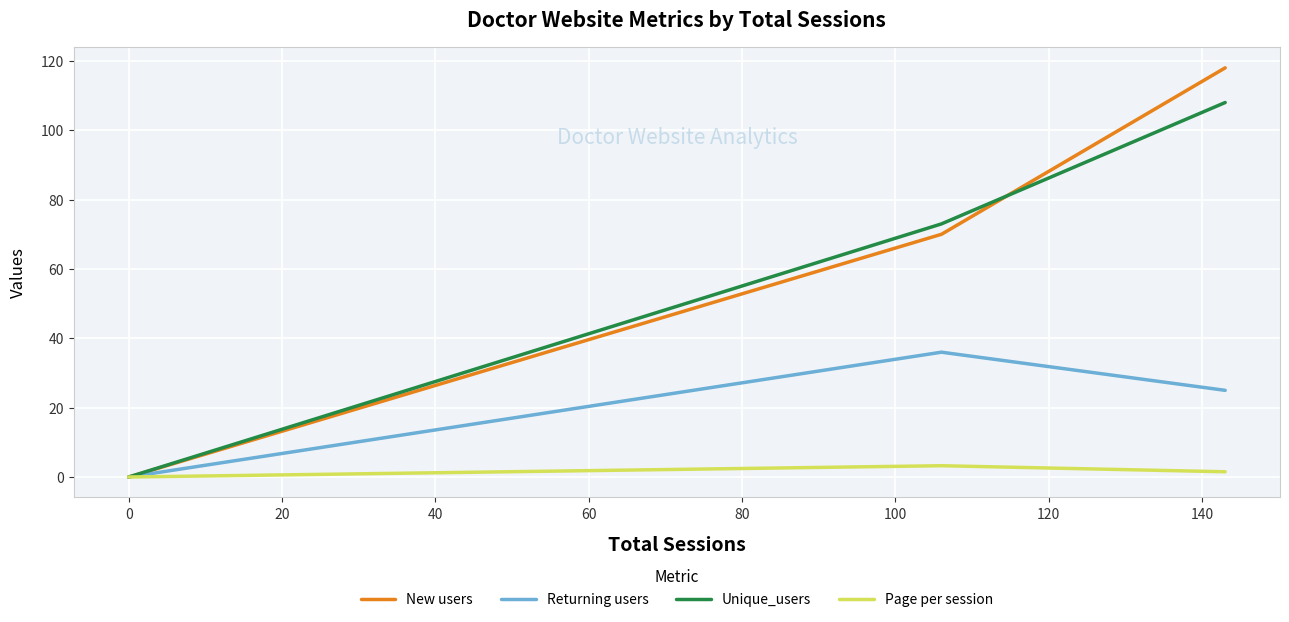

Is this an area chart (filled region under the line)?

No